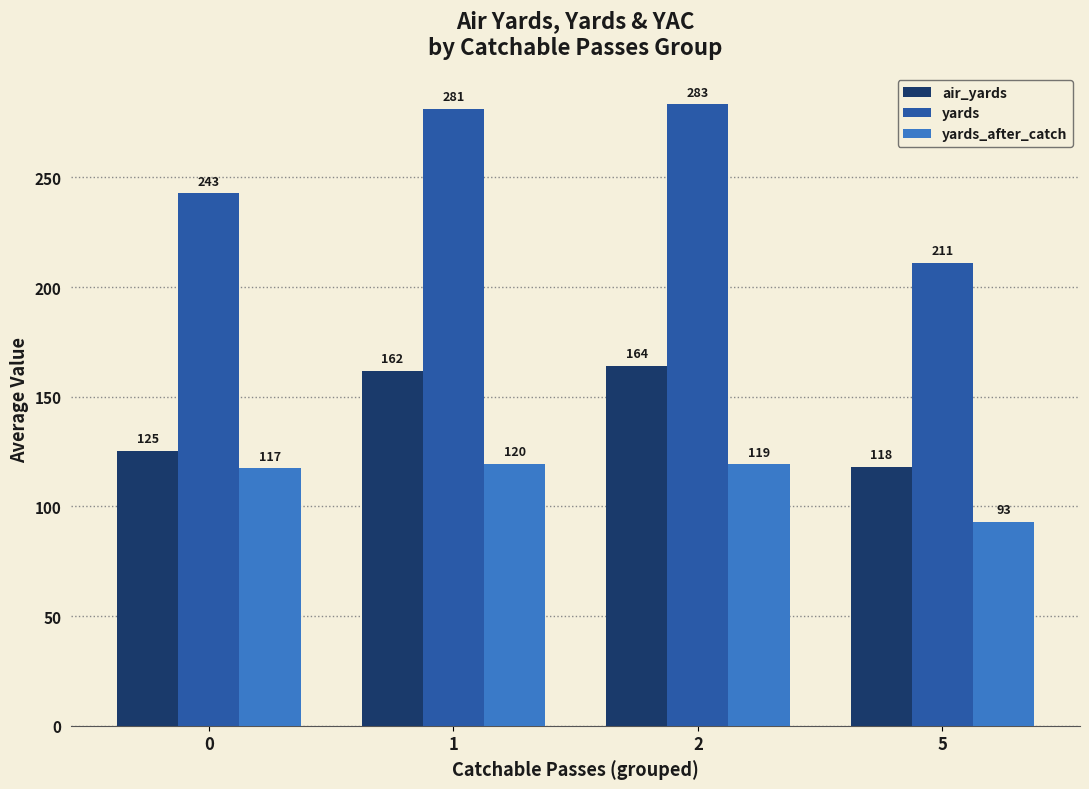

The yards series shows 242.8 at 0. True or false?

True